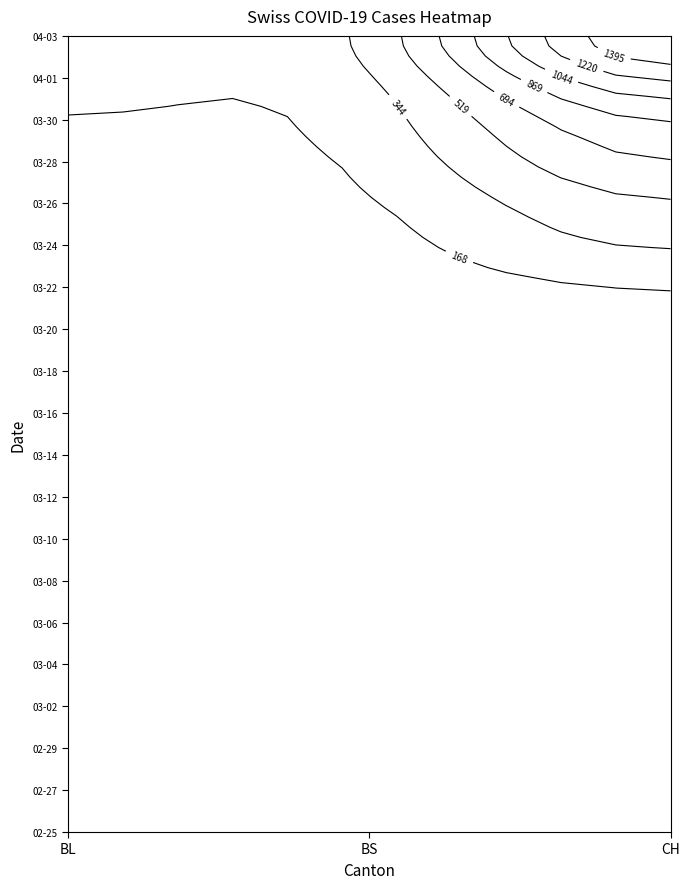

What is the difference between the maximum and minimum values in the 2020-03-24 series?

318